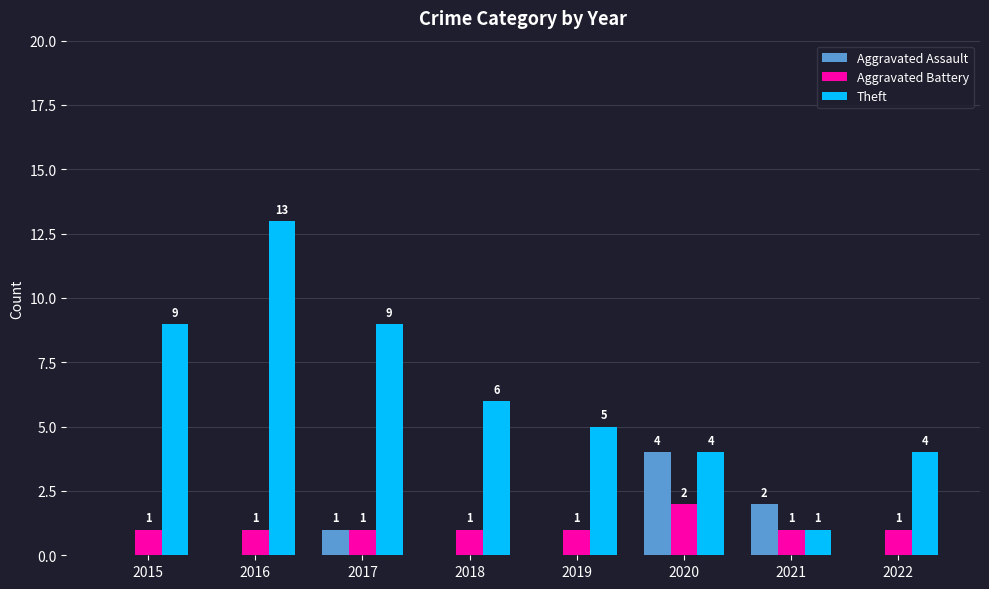

Reading right to left, transcribe all the data shown in this chart.

Aggravated Assault: 0	2	4	0	0	1	0	0
Aggravated Battery: 1	1	2	1	1	1	1	1
Theft: 4	1	4	5	6	9	13	9